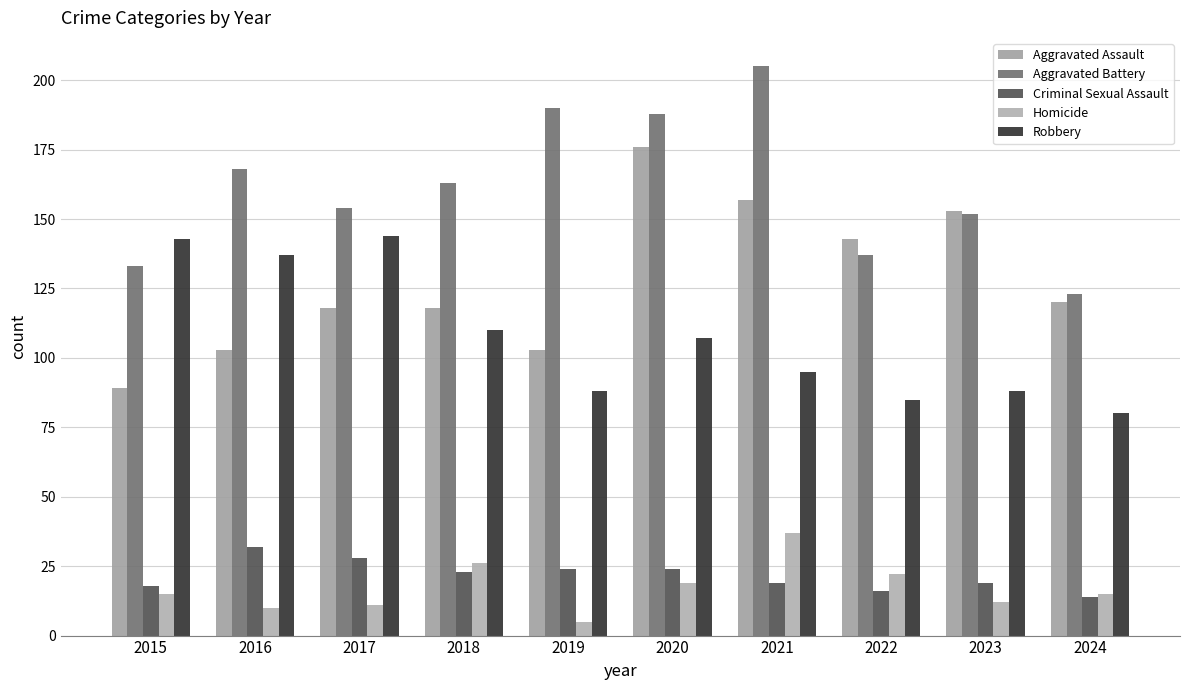

What is the value of the Aggravated Assault bar at the 6th from the left?

176